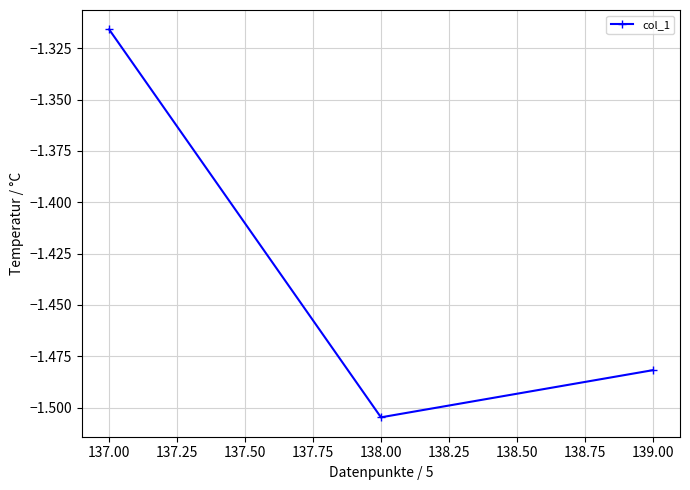

What is the label of the 2nd point from the right?

138.00